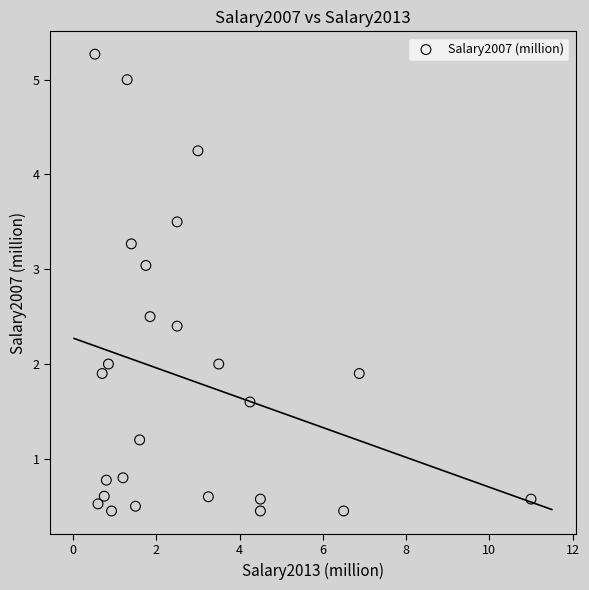

What is the range of X values (max minus min)?

10.5